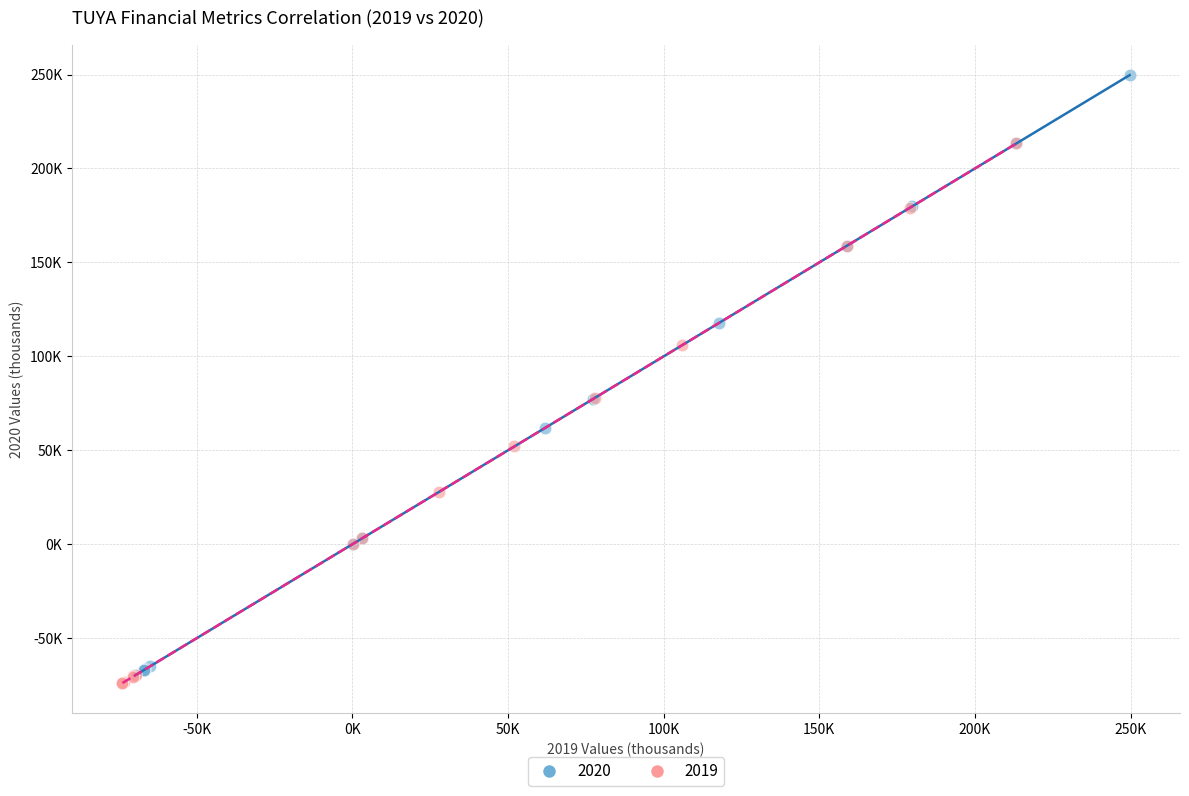

What are all the series names shown in the legend?

2020, 2019